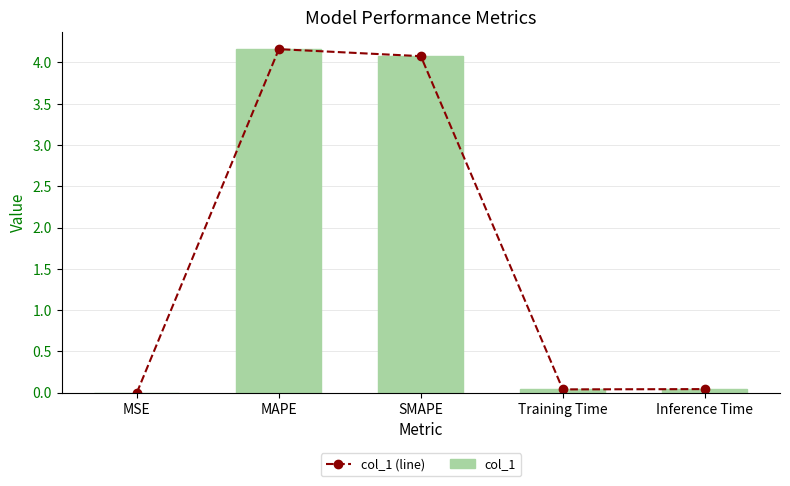

What is the difference between the col_1 (line) values at MSE and SMAPE?

4.1